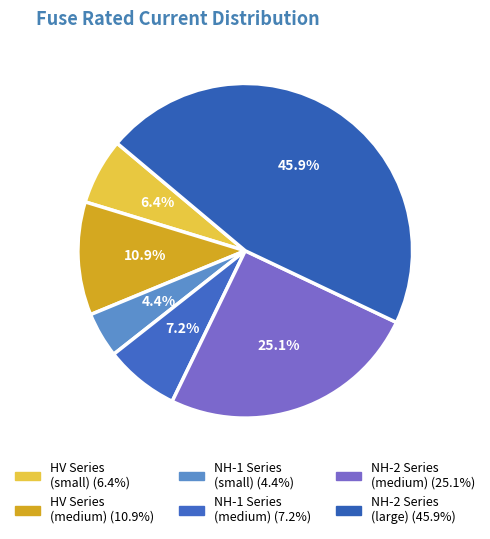

How many segments does this pie chart have?

6